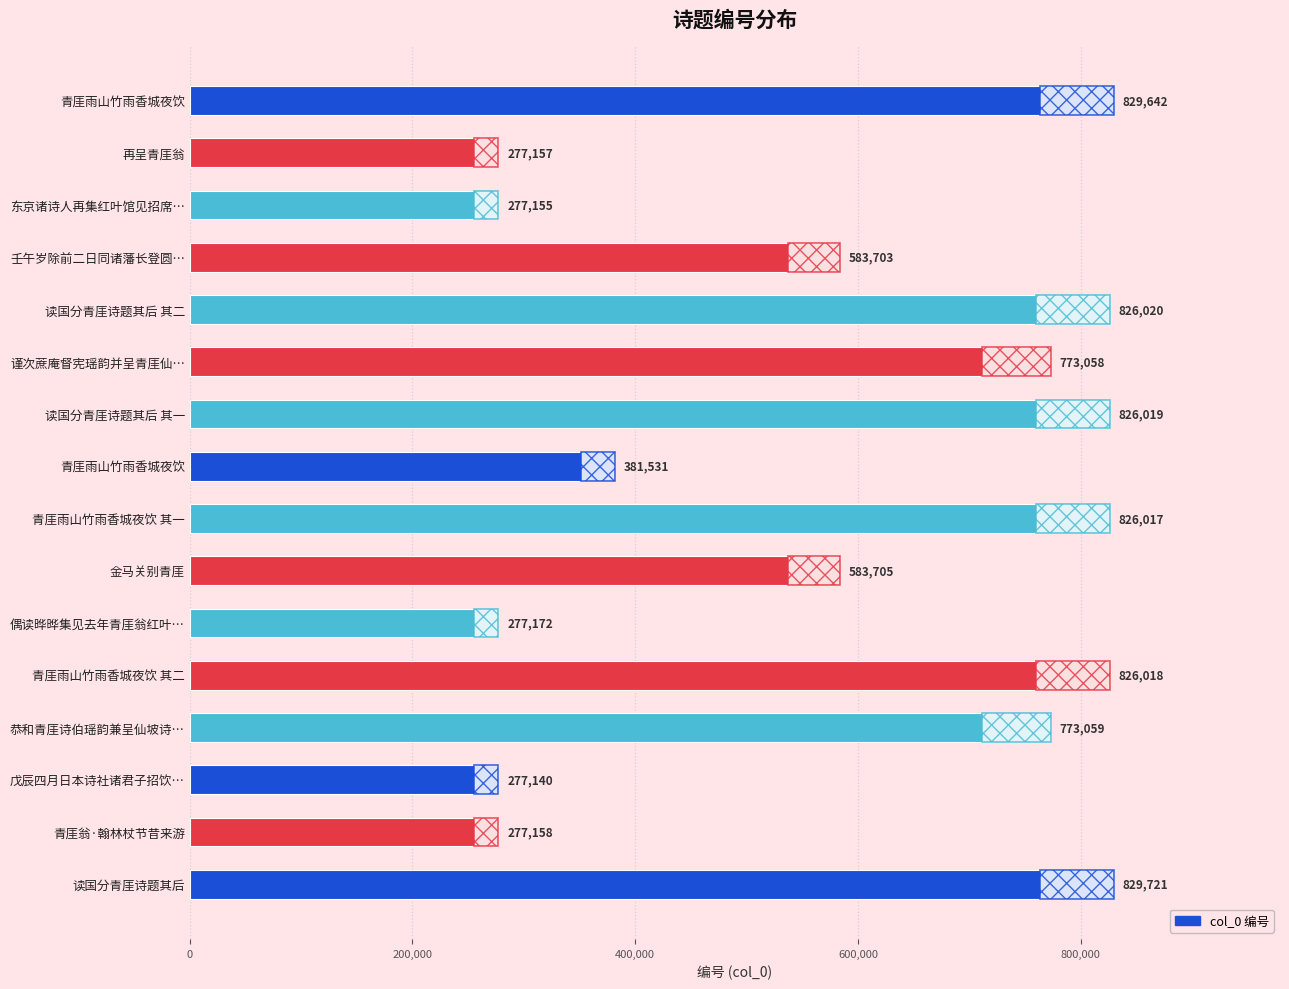

What is the greatest value displayed?

829721